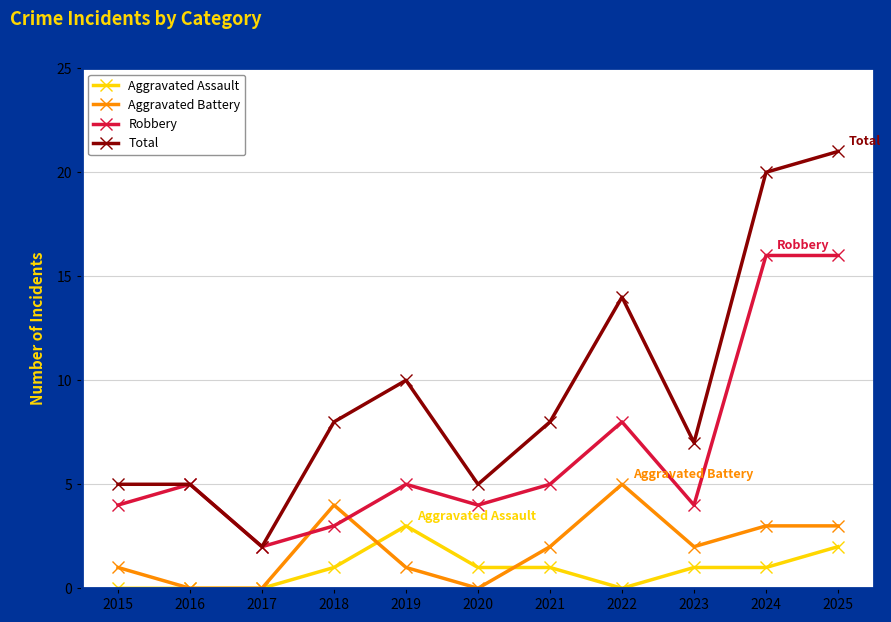

True or false: Robbery and Aggravated Assault intersect in this chart.

False